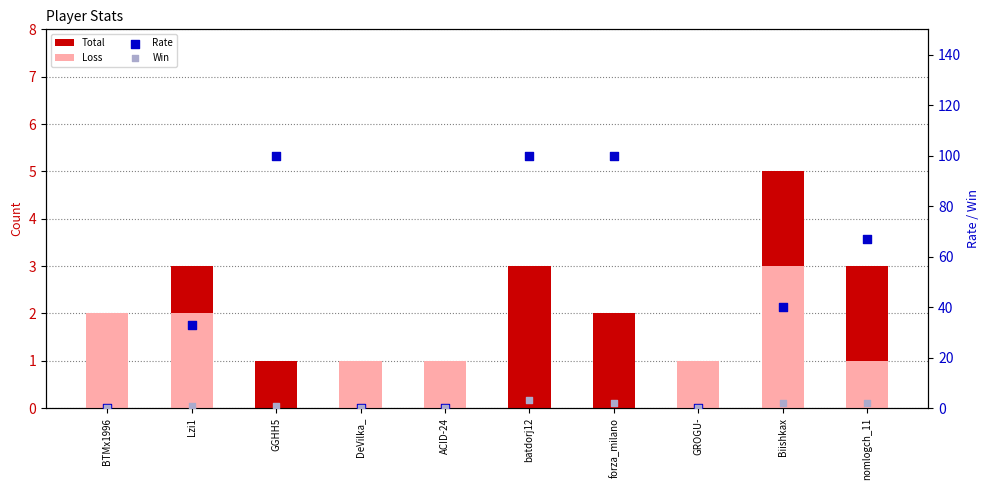

Which series contains the highest Y value?

Rate